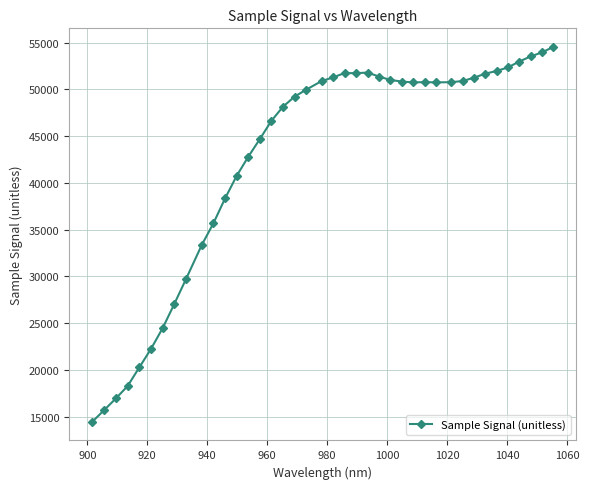

What is the value of the 37th point from the left?

52981